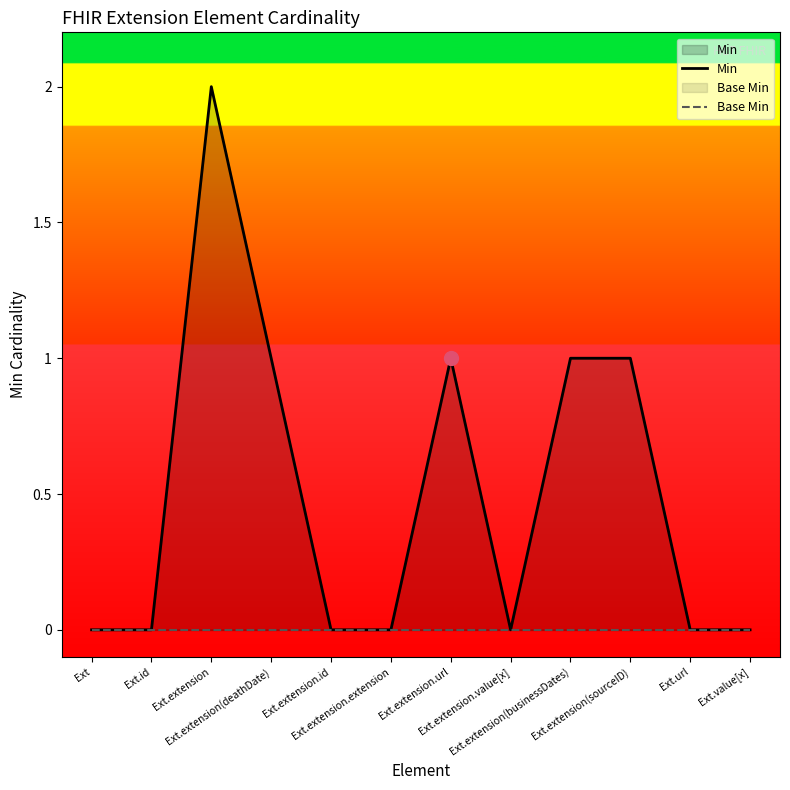

Count the Min values in the range 0 to 1.

11